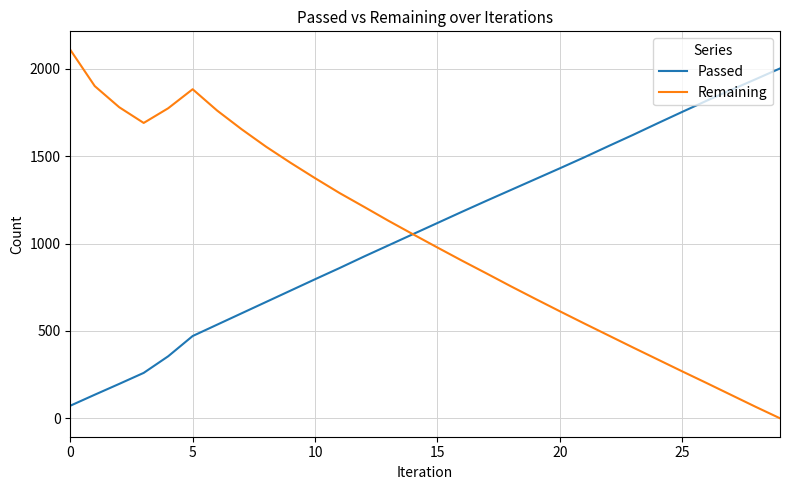

What is the difference between the second highest and minimum values in the Passed series?

1869